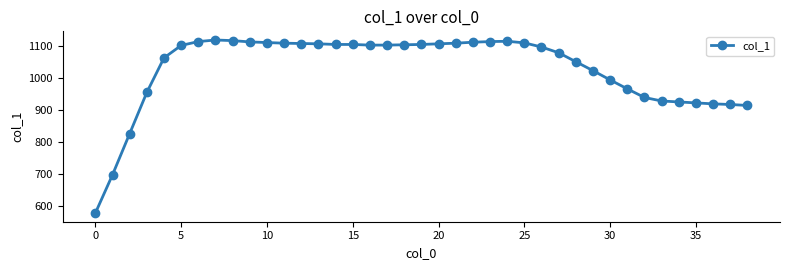

What is the difference between the maximum and minimum values?

542